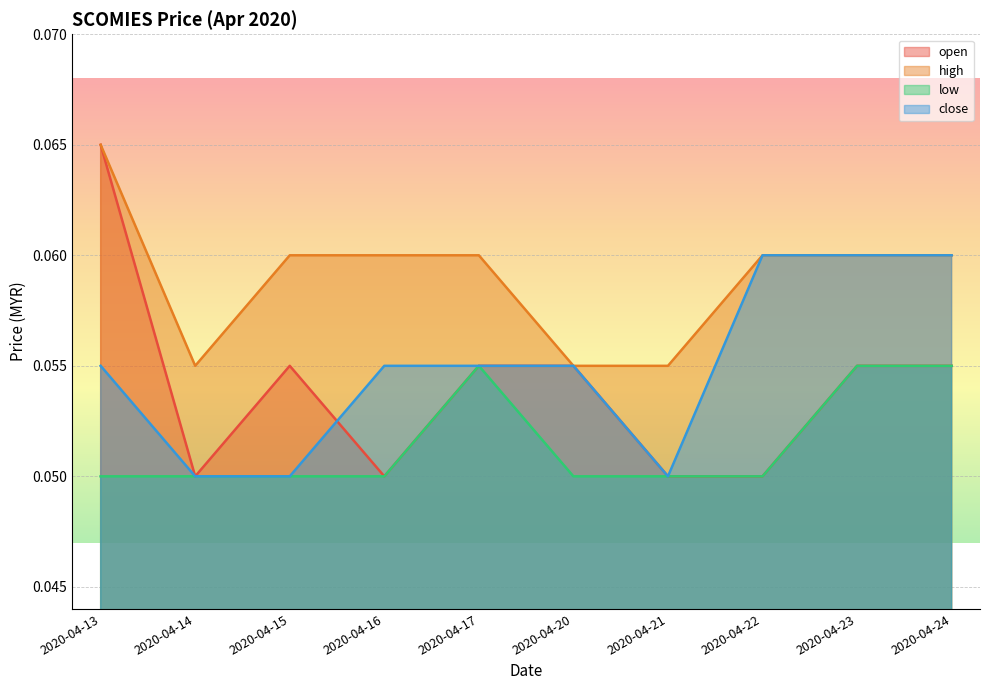

Which series has the widest spread of values?

open